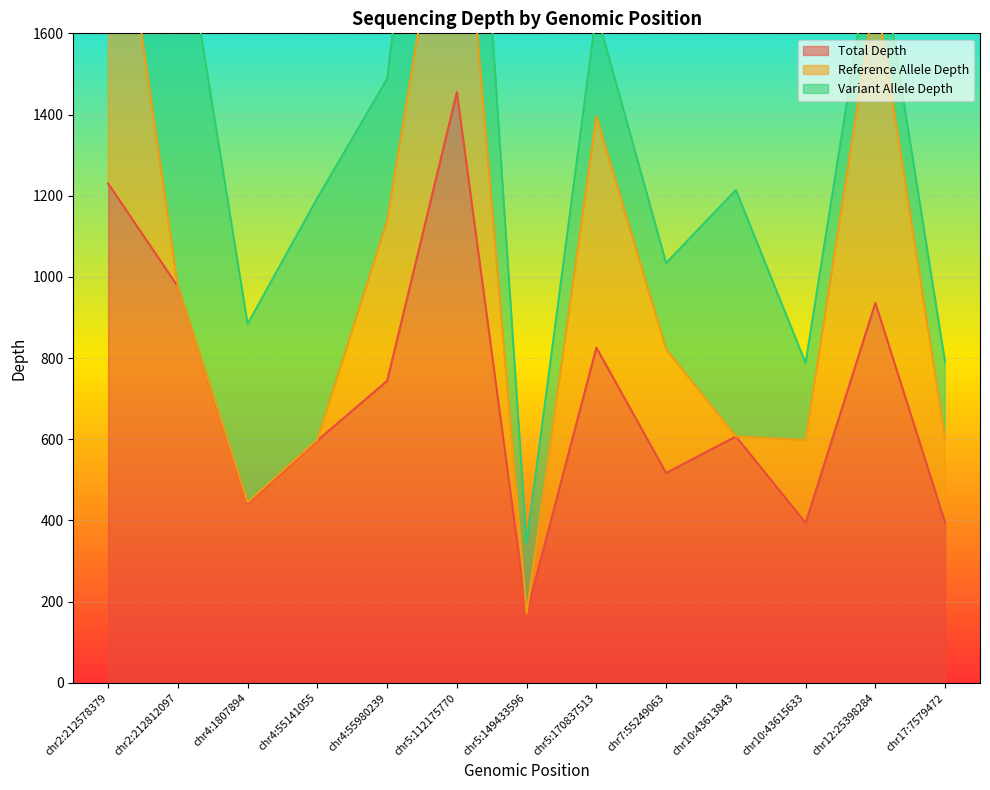

Is it true that Variant Allele Depth equals 336 at chr7:55249063?

False